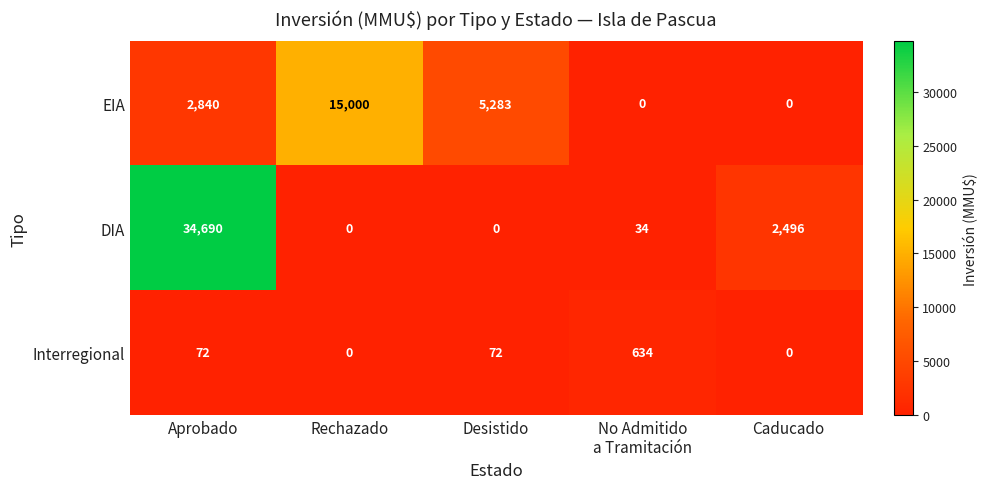

What is the difference between the highest and lowest values at Caducado?

2496